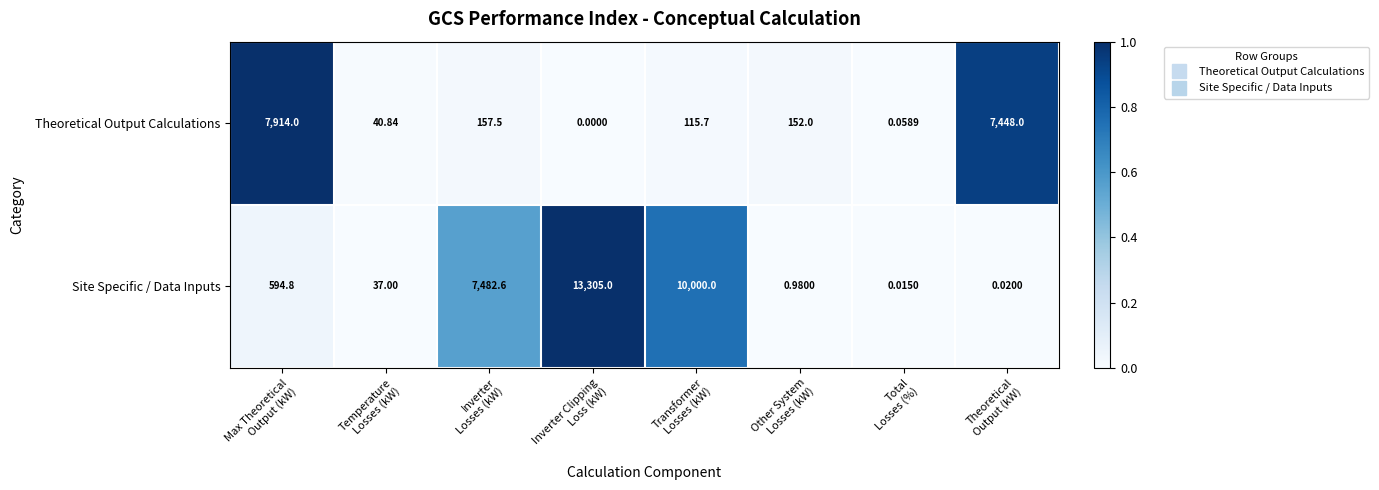

Which series has the largest total across all categories?

Site Specific / Data Inputs